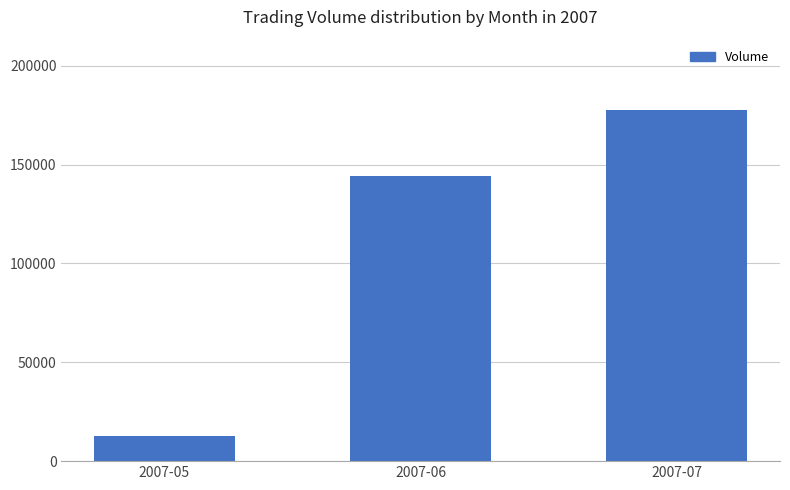

List the labels in order of value, smallest first.

2007-05, 2007-06, 2007-07